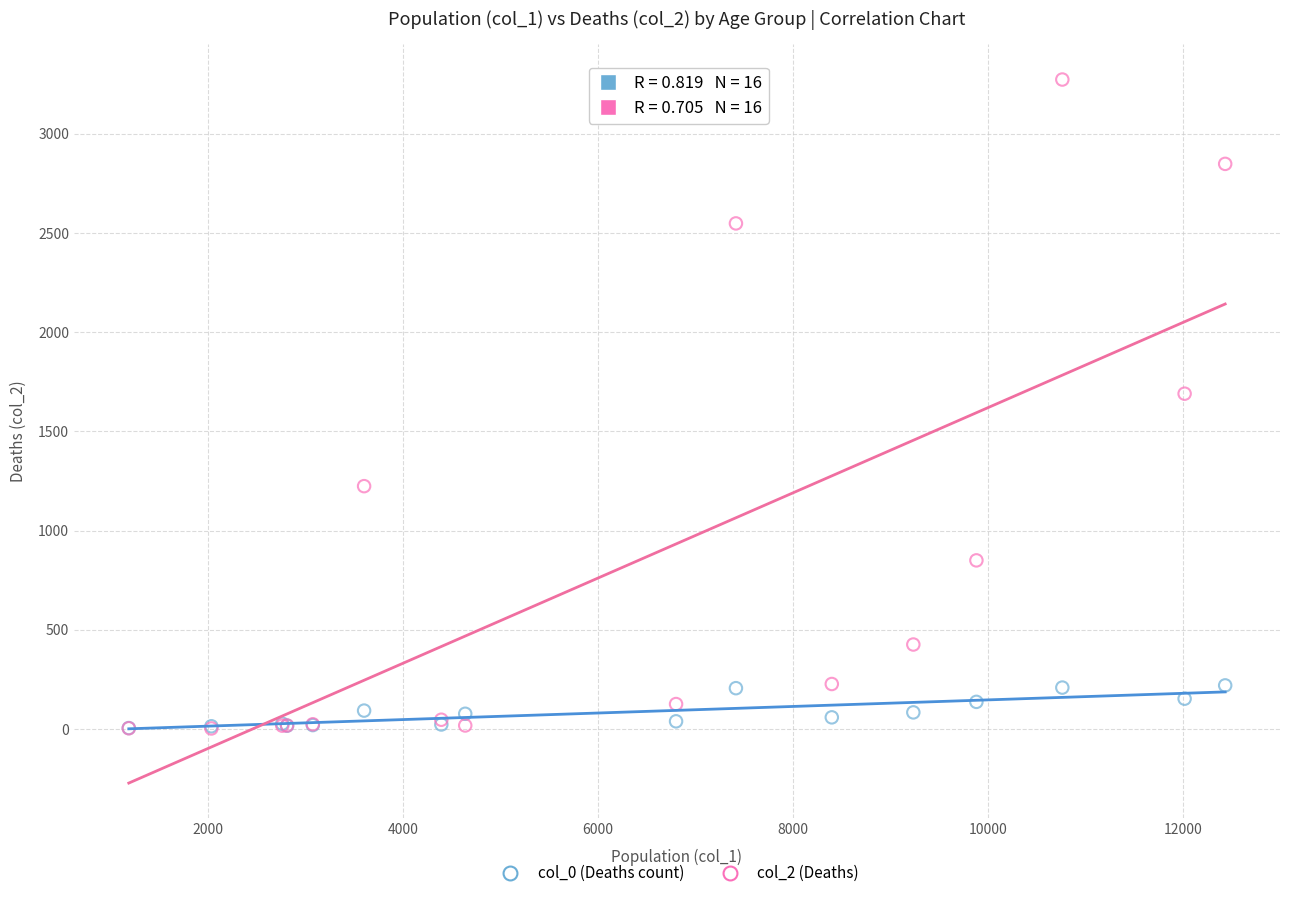

Across all series, what Y value is closest to 1638?

1690